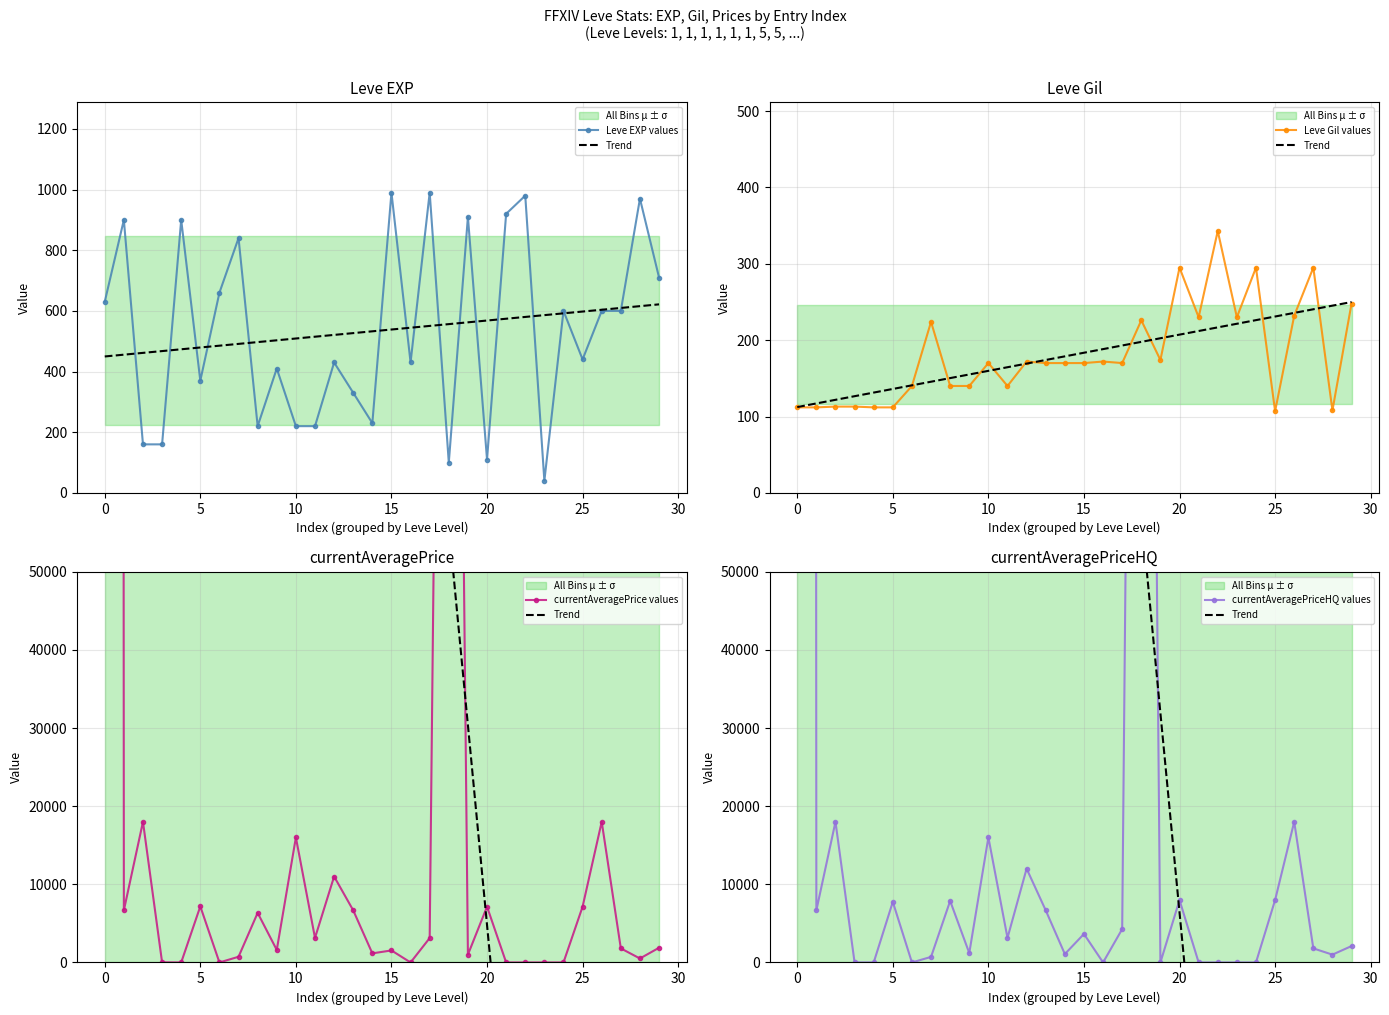

Does the chart have visible grid lines?

Yes